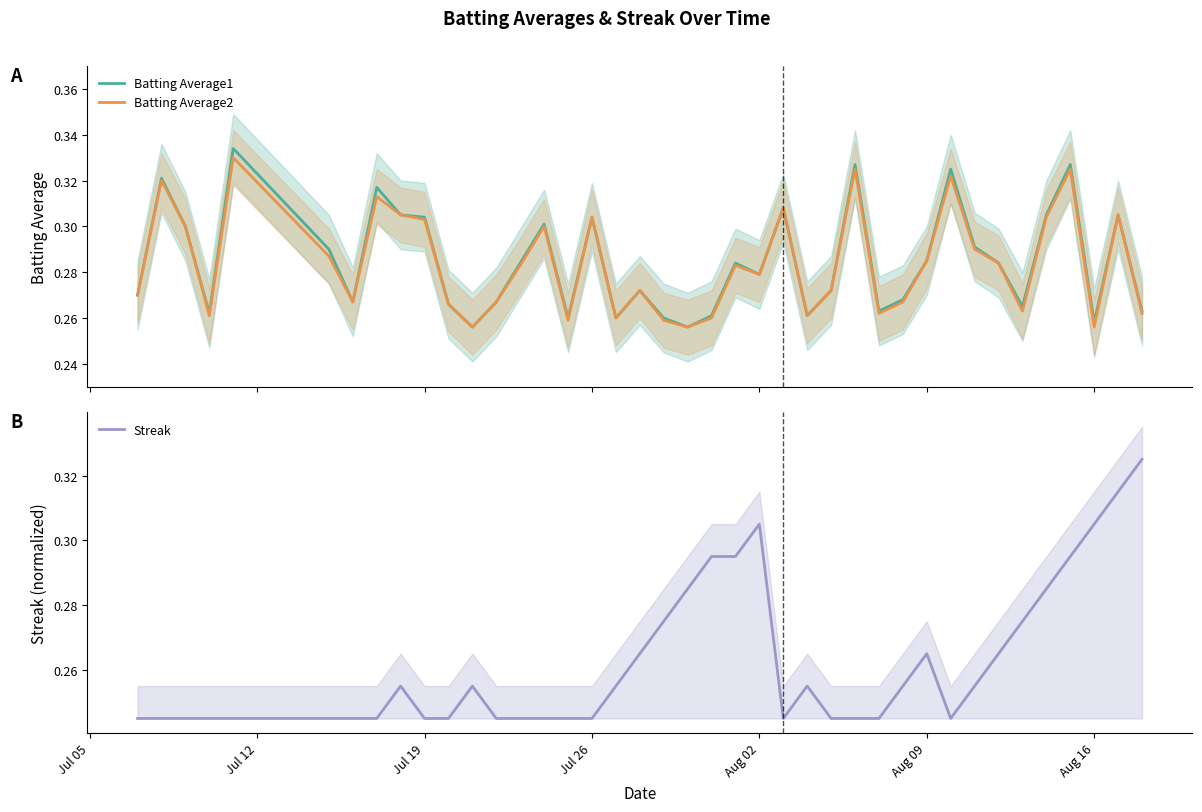

How many lines are shown in the chart?

3